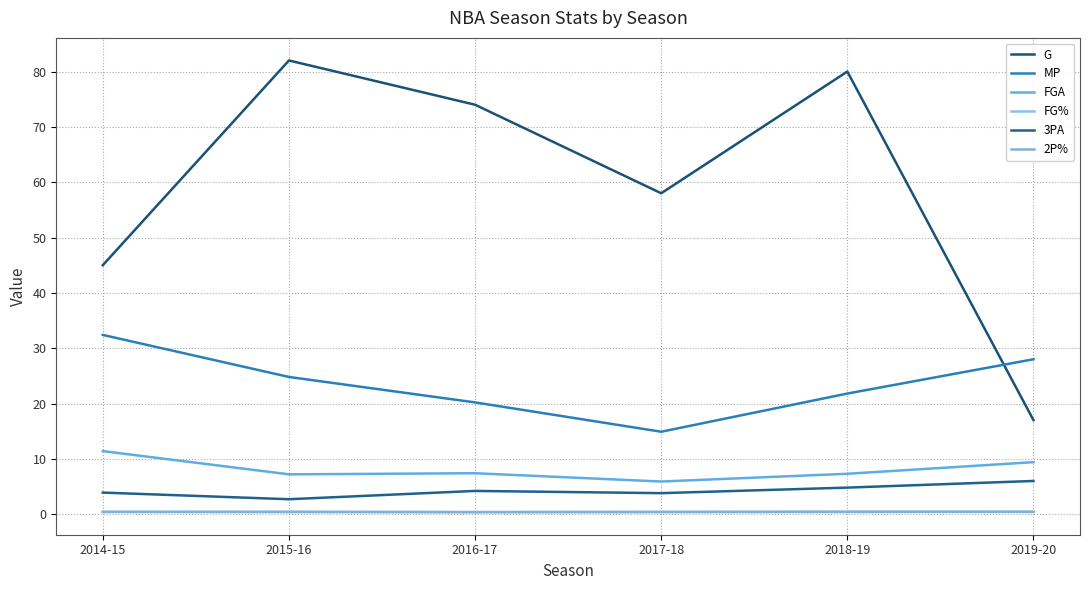

What is the difference between the second highest and minimum values in the 3PA series?

2.1